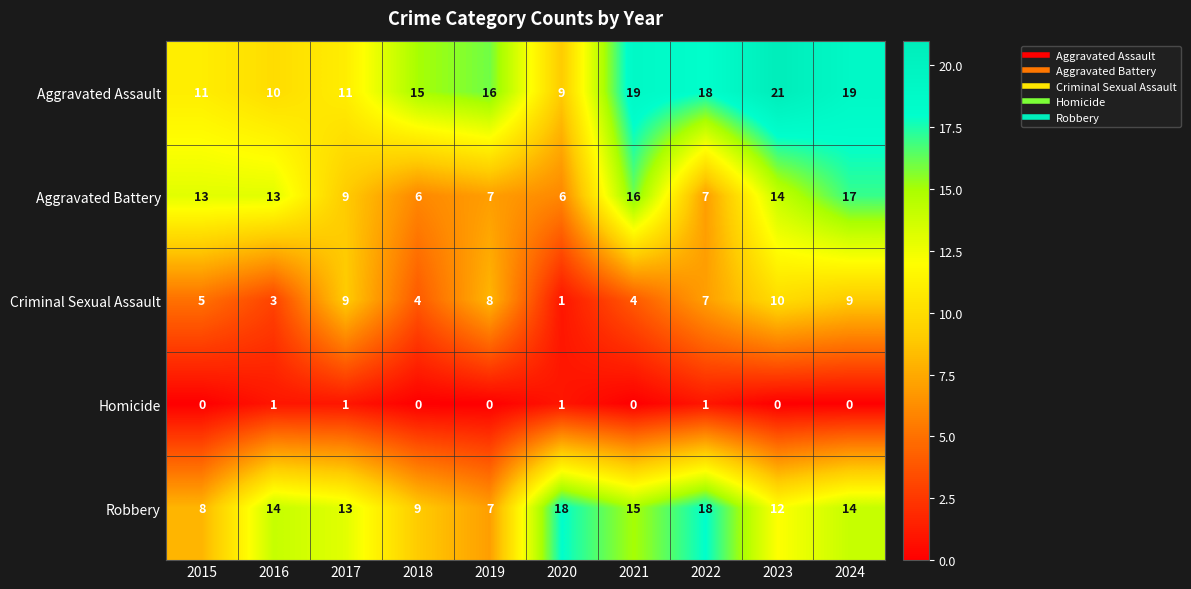

What is the maximum value shown in the chart?

21